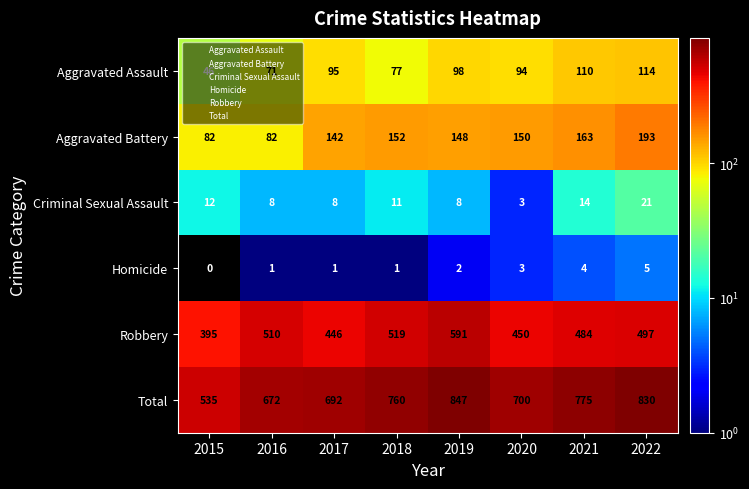

What is the difference between the maximum and second lowest values in the Total series?

175